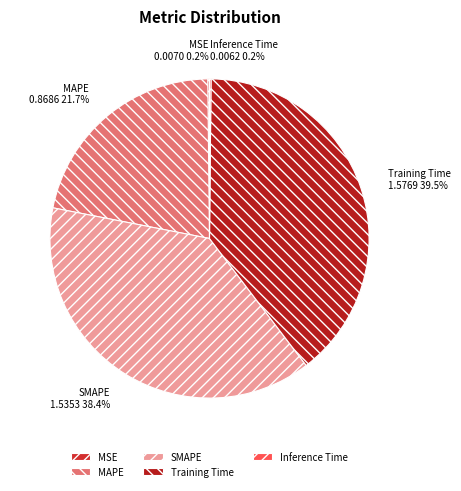

Is Training Time the majority of the pie?

No